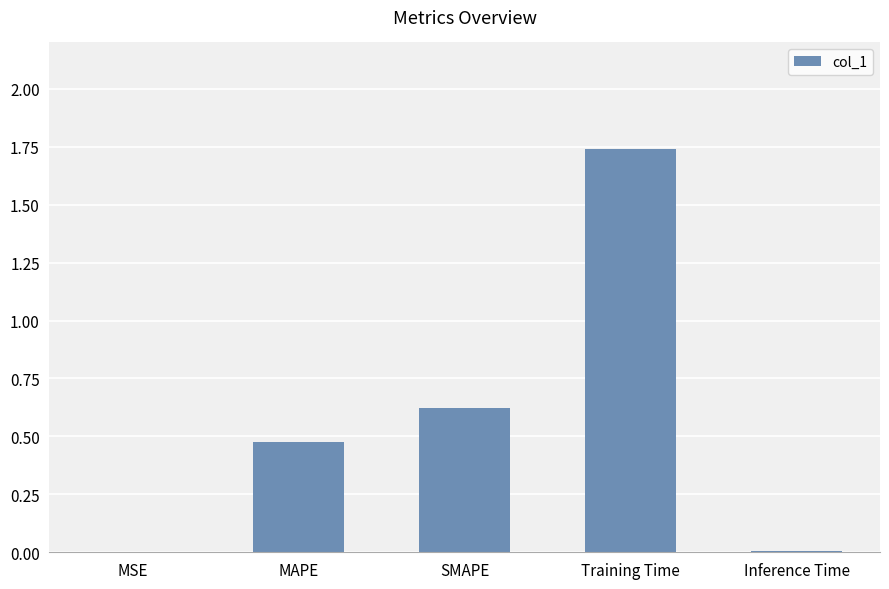

Between Training Time and MAPE, which is larger?

Training Time